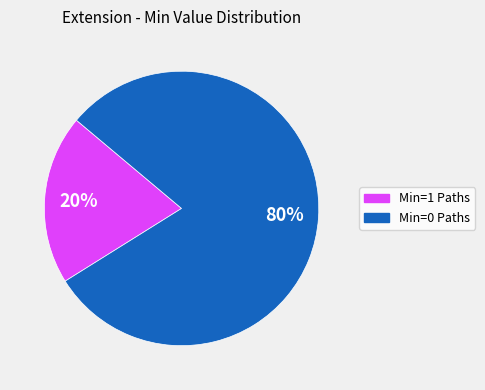

Is there any slice that represents more than half of the pie?

Yes